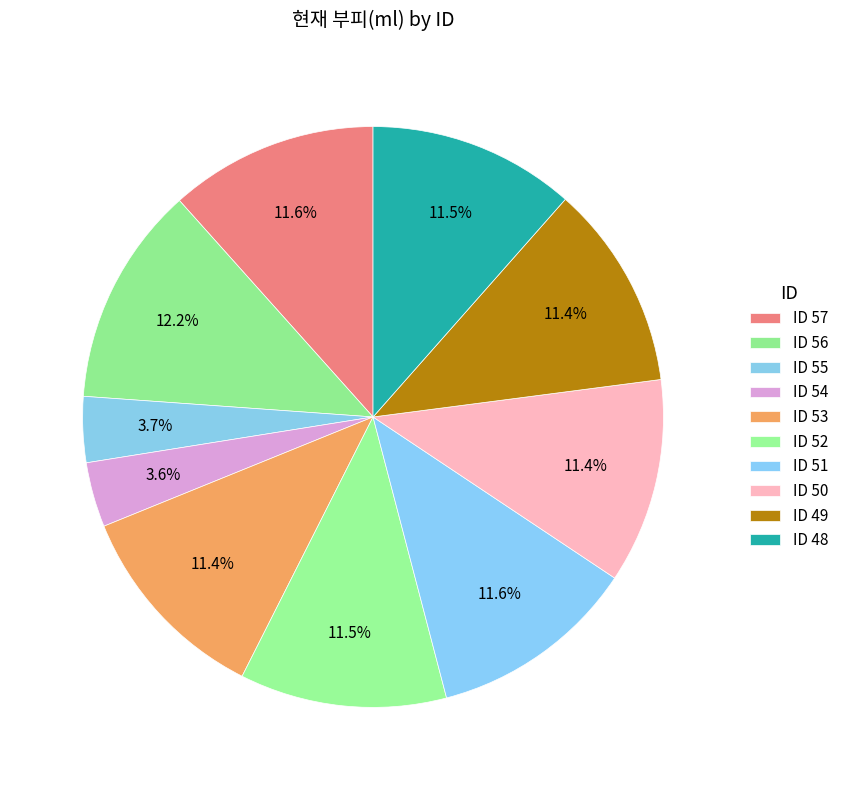

How many slices are in this pie chart?

10